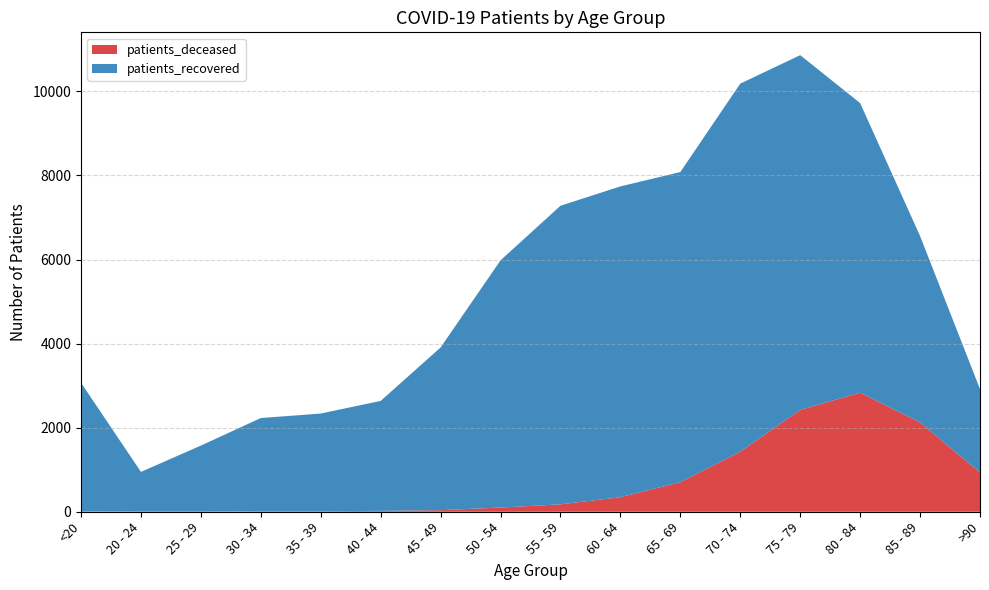

Reading left to right, extract all data points from this chart.

patients_deceased: 11	3	3	13	13	21	37	100	176	346	703	1429	2423	2832	2124	932
patients_recovered: 3057	945	1571	2216	2323	2616	3871	5881	7103	7393	7378	8755	8438	6889	4435	1986